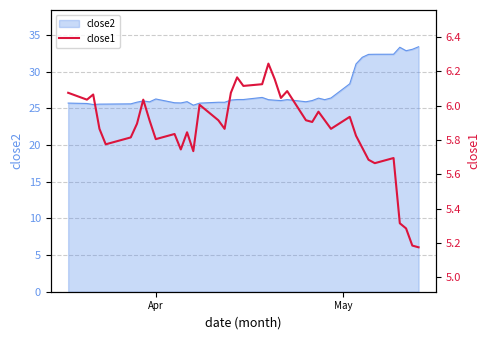

Does the chart display data point markers on the line(s)?

No